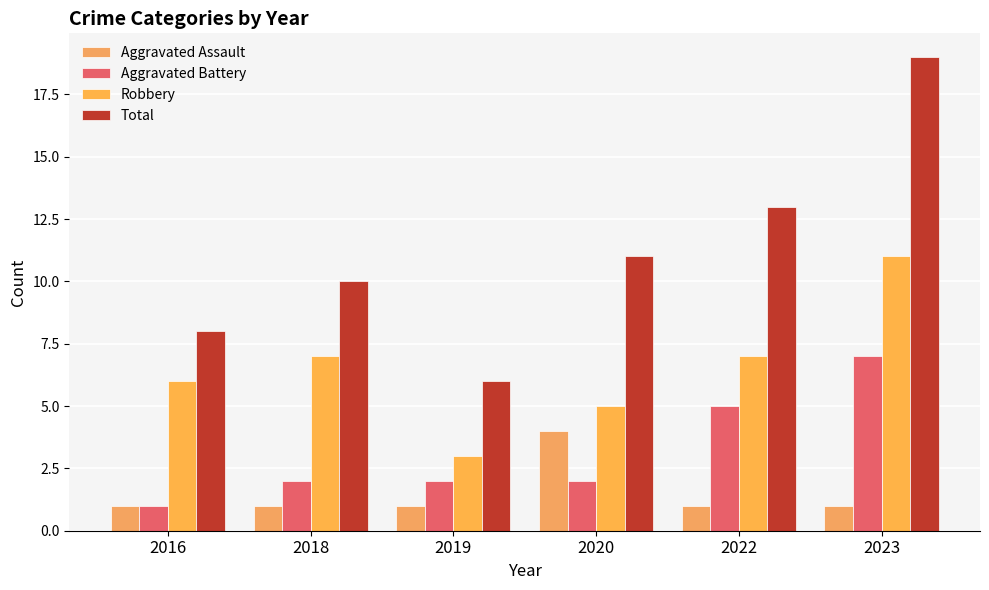

Which series has the largest total across all categories?

Total